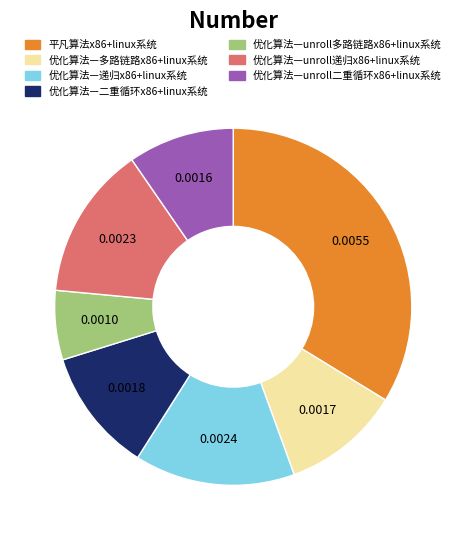

What is the smallest slice in the pie chart?

优化算法—unroll多路链路x86+linux系统